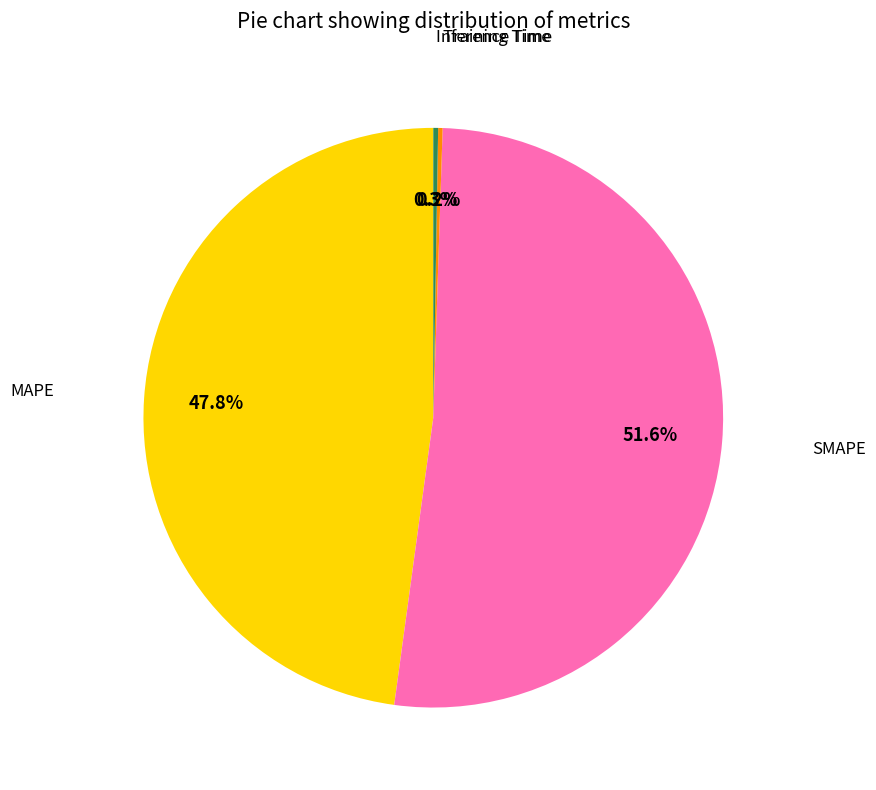

Which slice is the largest?

SMAPE